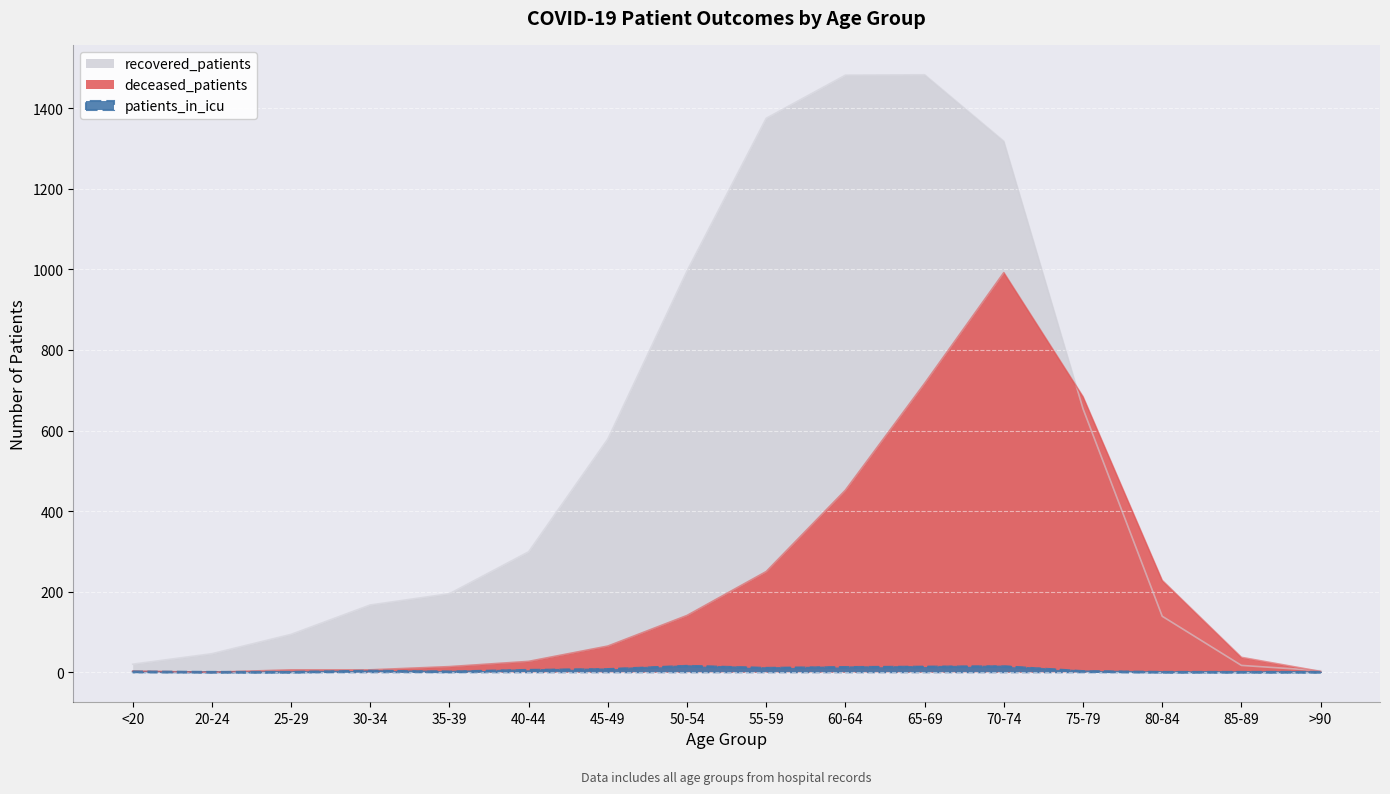

At which label is patients_in_icu closest to 7?

45-49